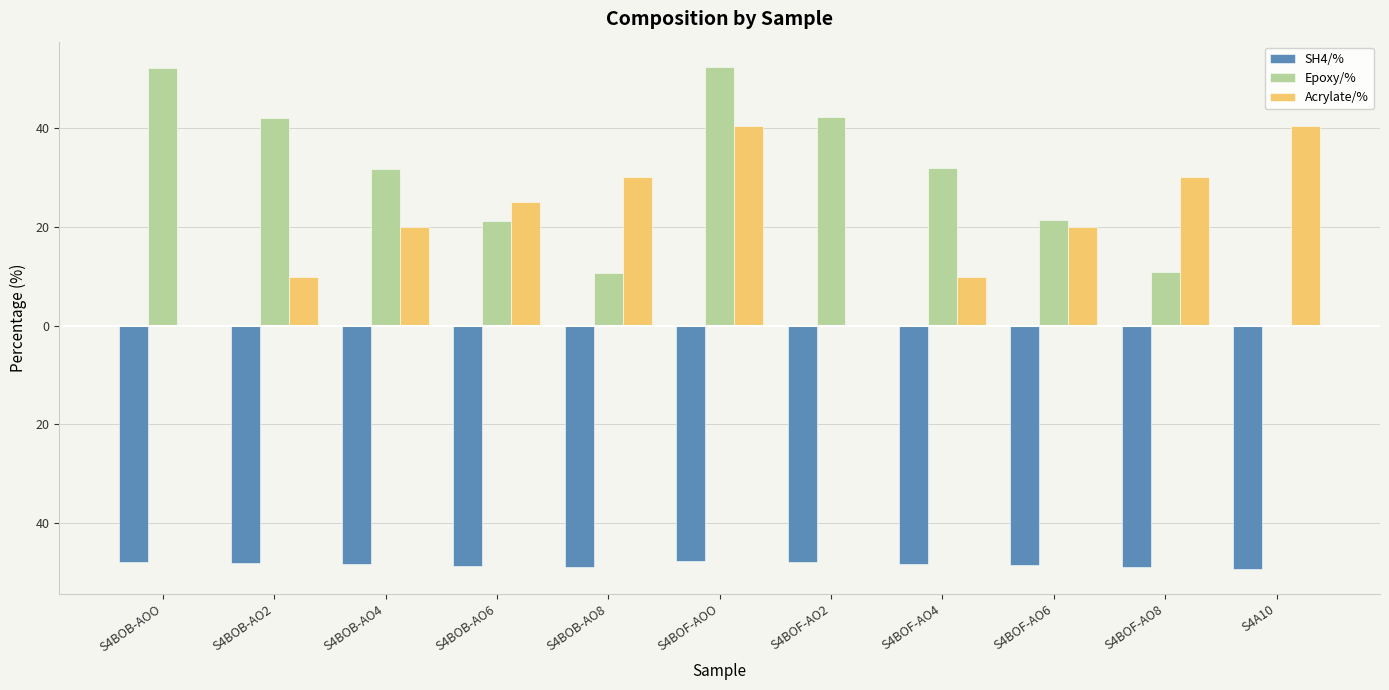

At which label does Acrylate/% first exceed 19?

S4BOB-AO4